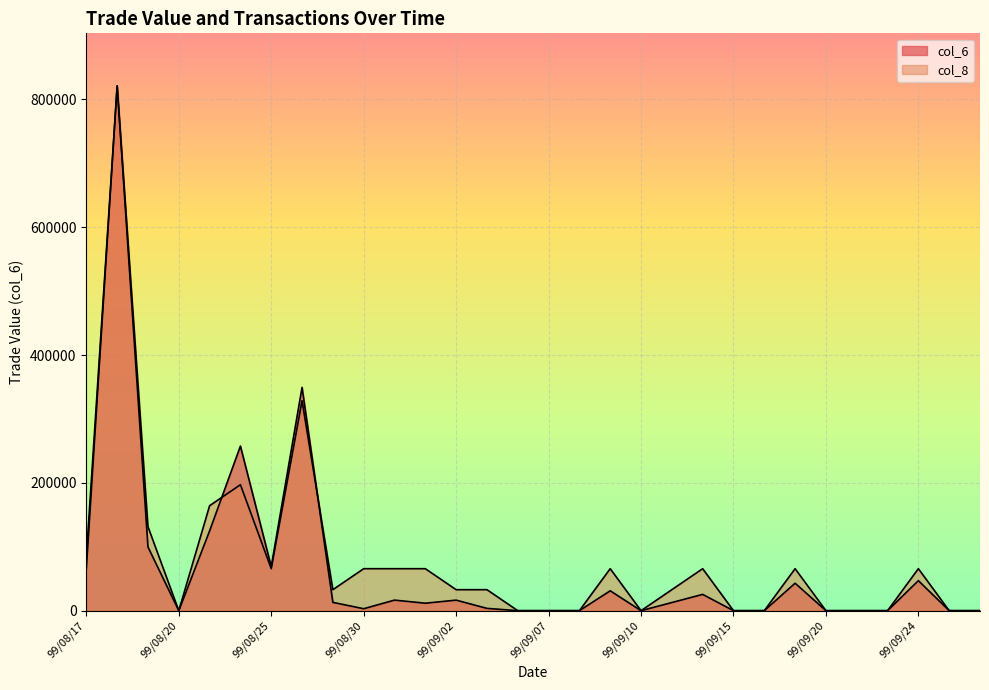

Reading left to right, list all the values displayed in this chart.

col_6: 99/08/17=84240.0	99/08/18=821200.0	99/08/19=99620.0	99/08/20=0.0	99/08/23=124850.0	99/08/24=257530.0	99/08/25=69000.0	99/08/26=349350.0	99/08/27=13000.0	99/08/30=3070.0	99/08/31=16530.0	99/09/01=11700.0	99/09/02=16500.0	99/09/03=3600.0	99/09/06=0.0	99/09/07=0.0	99/09/08=0.0	99/09/09=31100.0	99/09/10=0.0	99/09/13=12750.0	99/09/14=25500.0	99/09/15=0.0	99/09/16=0.0	99/09/17=43000.0	99/09/20=0.0	99/09/21=0.0	99/09/23=0.0	99/09/24=47000.0	99/09/27=0.0	99/09/28=0.0
col_8: 99/08/17=65696.0	99/08/18=821200.0	99/08/19=131392.0	99/08/20=0.0	99/08/23=164240.0	99/08/24=197088.0	99/08/25=65696.0	99/08/26=328480.0	99/08/27=32848.0	99/08/30=65696.0	99/08/31=65696.0	99/09/01=65696.0	99/09/02=32848.0	99/09/03=32848.0	99/09/06=0.0	99/09/07=0.0	99/09/08=0.0	99/09/09=65696.0	99/09/10=0.0	99/09/13=32848.0	99/09/14=65696.0	99/09/15=0.0	99/09/16=0.0	99/09/17=65696.0	99/09/20=0.0	99/09/21=0.0	99/09/23=0.0	99/09/24=65696.0	99/09/27=0.0	99/09/28=0.0